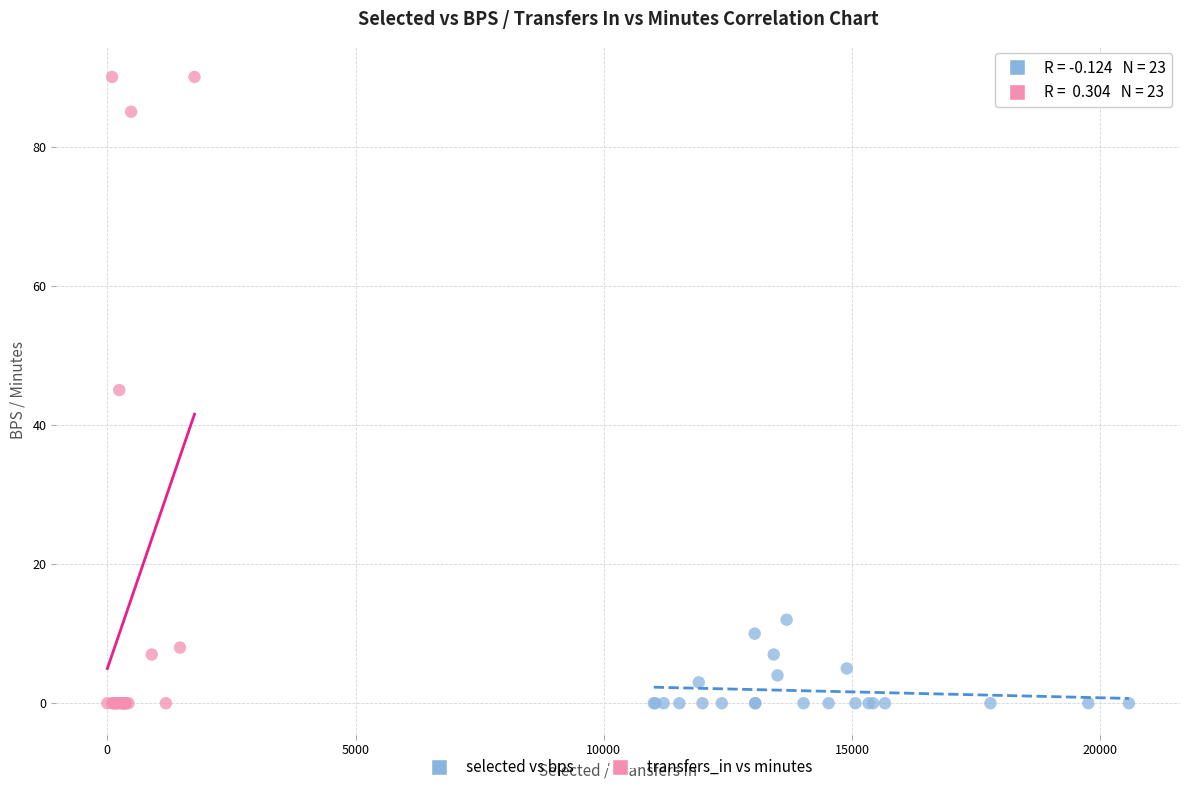

Which series contains the highest Y value?

transfers_in vs minutes